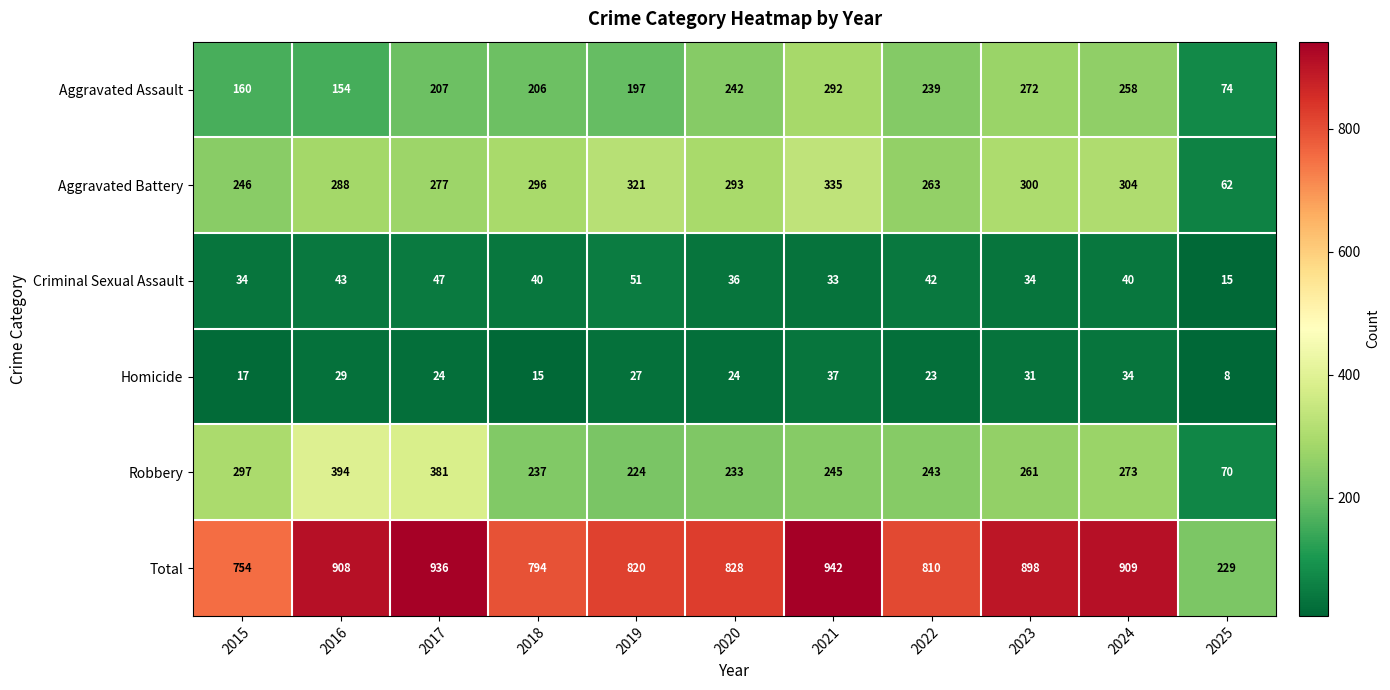

At how many categories does at least one series exceed 572?

10